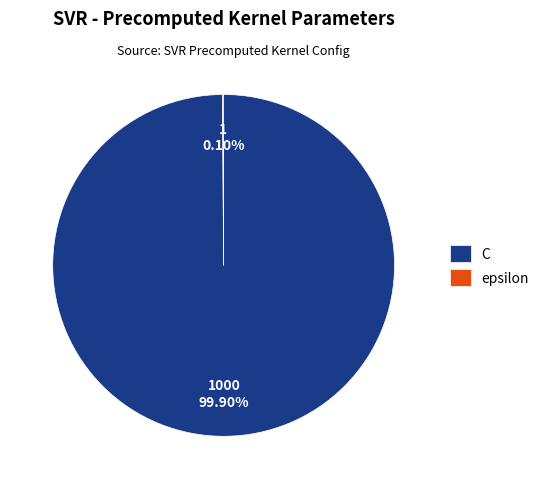

Which slice is the largest?

C